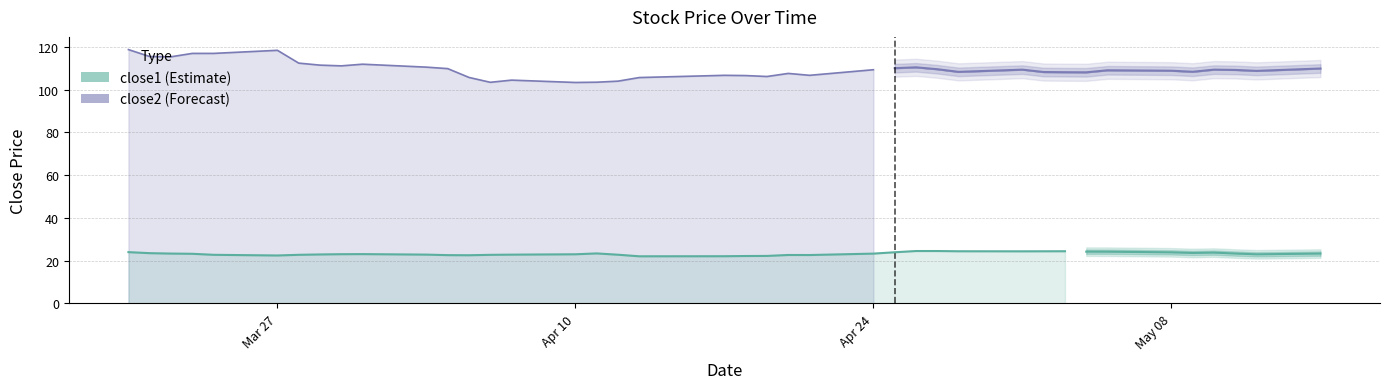

What is the sum of all close2 values?

4378.7